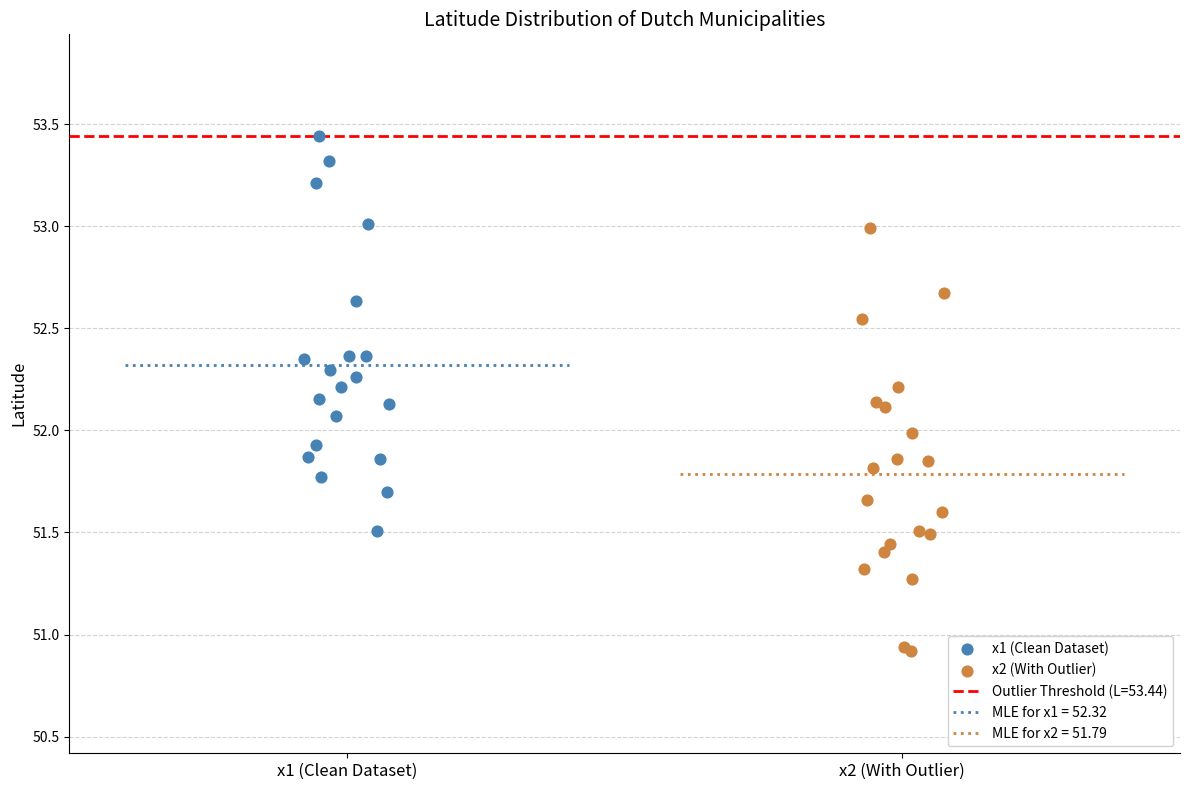

Which series has the widest spread of Y values?

x2 (With Outlier)